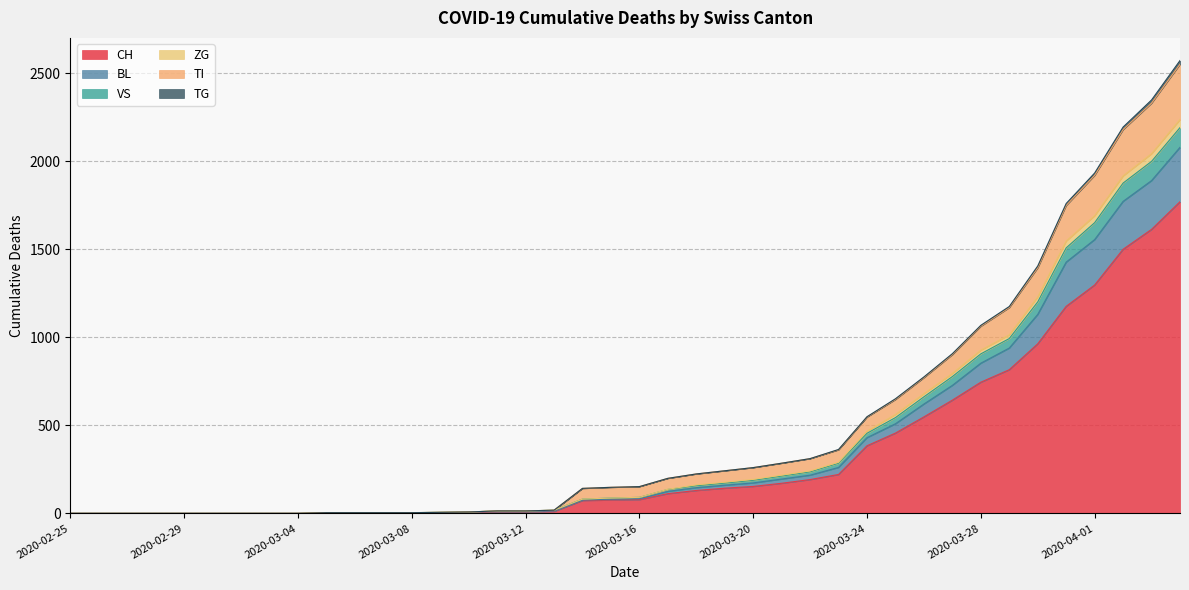

Rank the series at 2020-03-13 from lowest to highest value.

CH, BL, VS, ZG, TI, TG